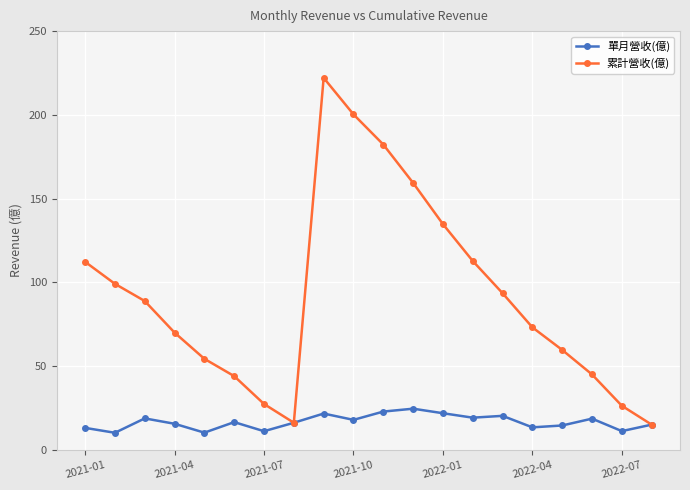

Which series has the largest total across all categories?

累計營收(億)